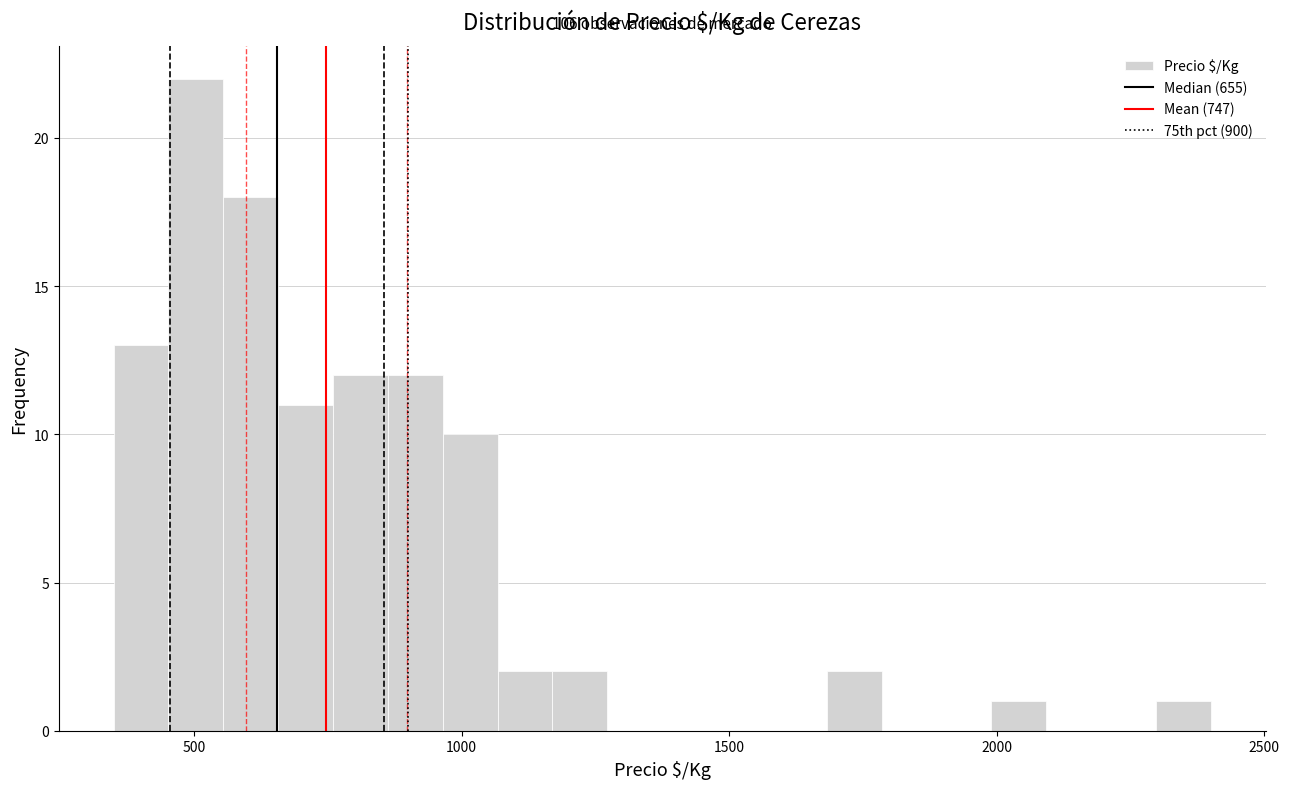

Read against the x-axis, roughly where is the centre of the tallest bar?

500